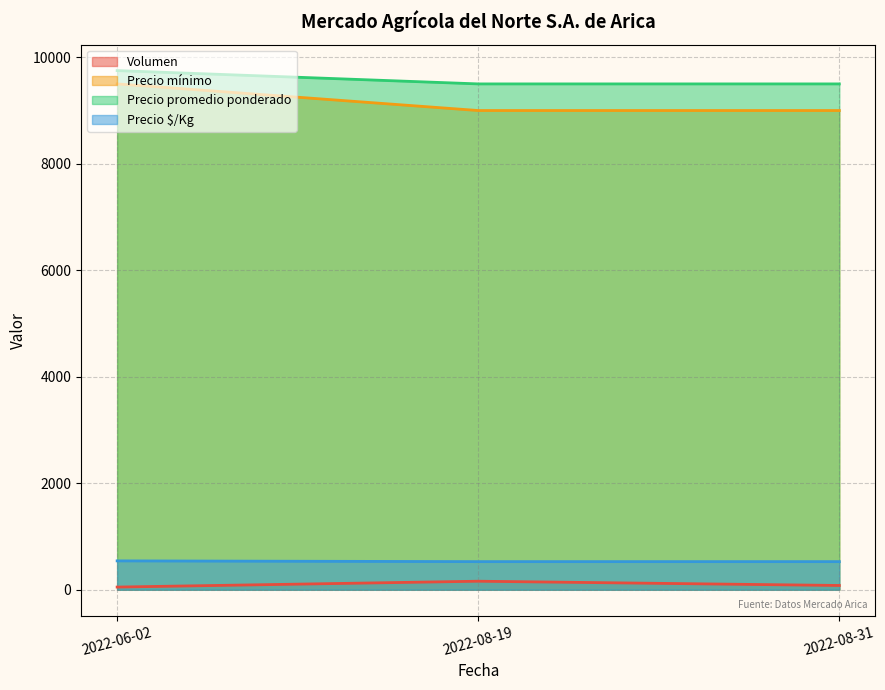

Rank the series by their maximum value, from lowest to highest.

Volumen, Precio $/Kg, Precio mínimo, Precio promedio ponderado